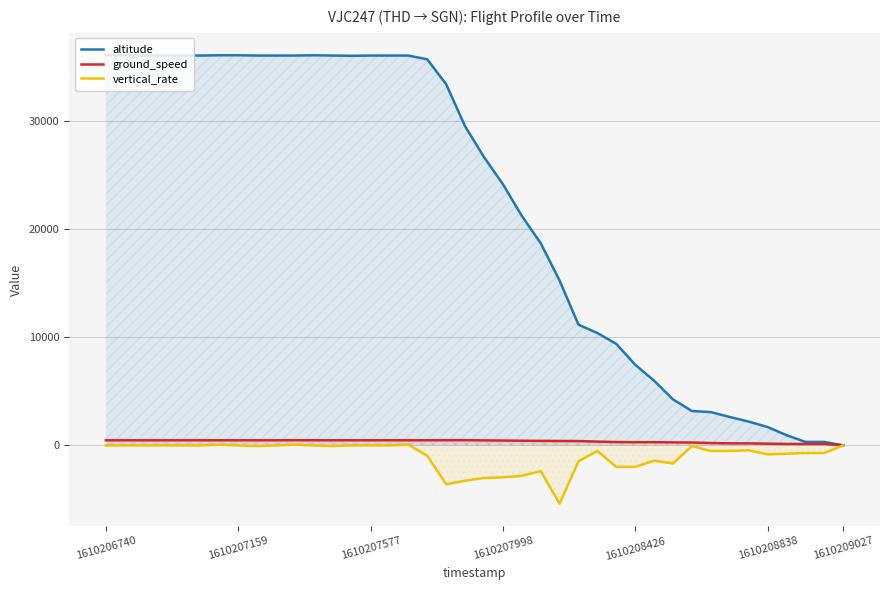

What are all the series names shown in the legend?

altitude, ground_speed, vertical_rate